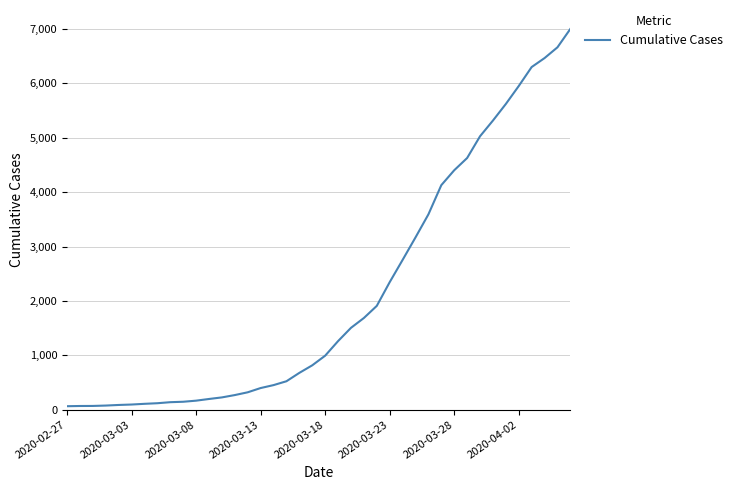

Count the number of data series in this chart.

1